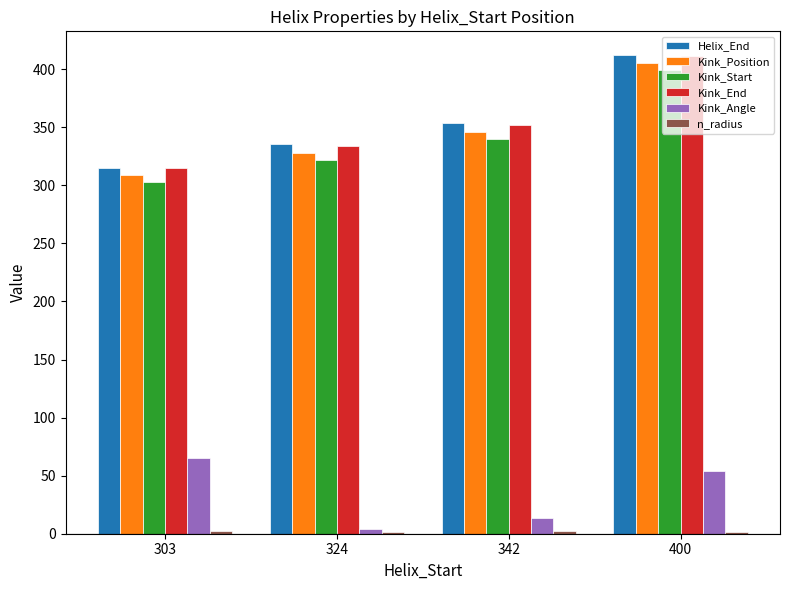

The value of Kink_Angle at 400 is 17.7. True or false?

False